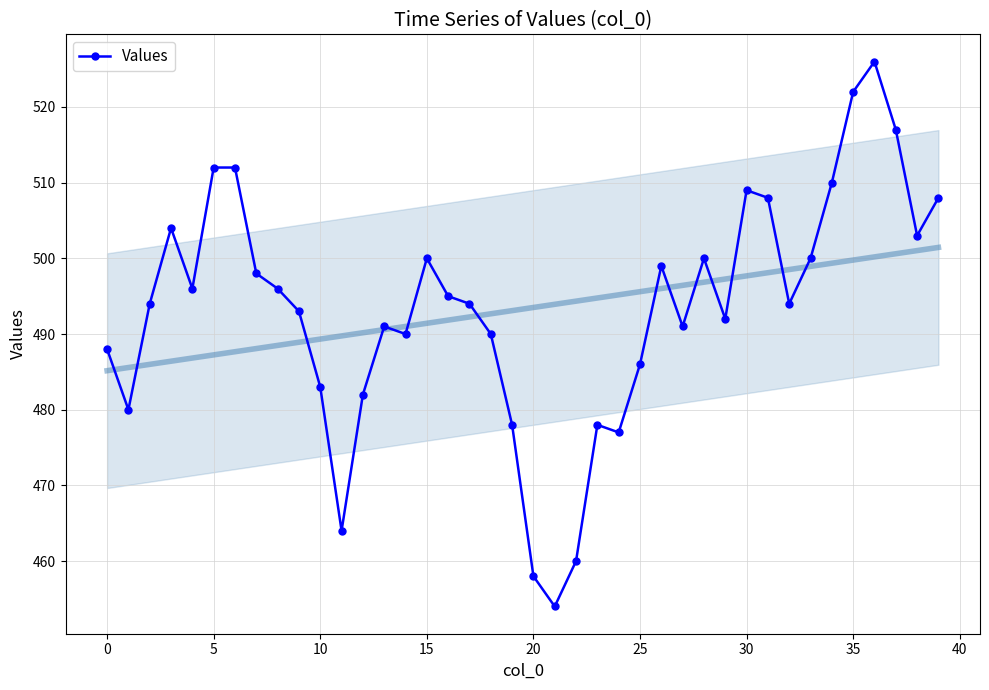

Which has a higher value, 20 or 11?

11